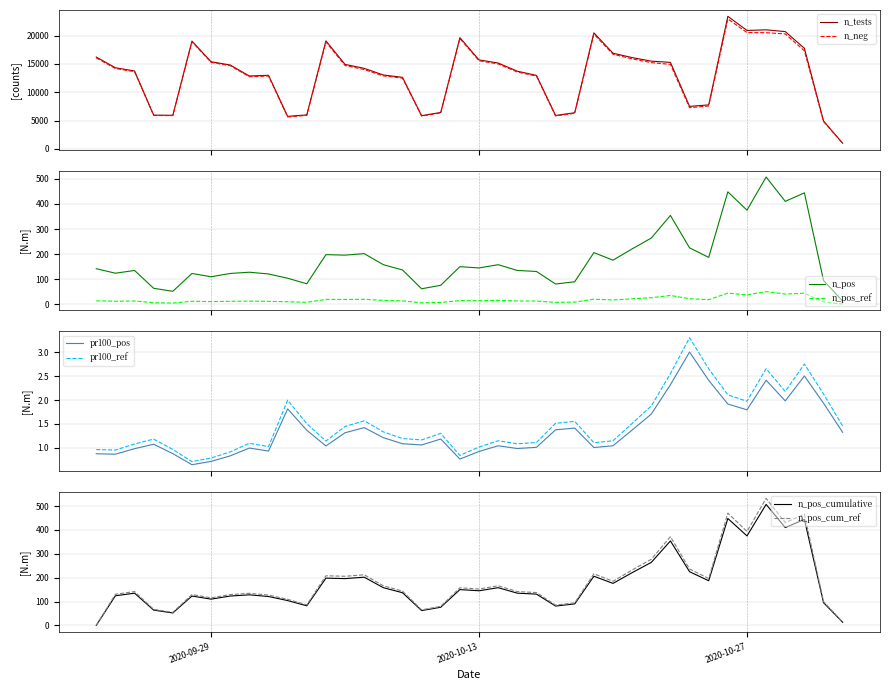

True or false: n_tests and n_neg intersect in this chart.

False